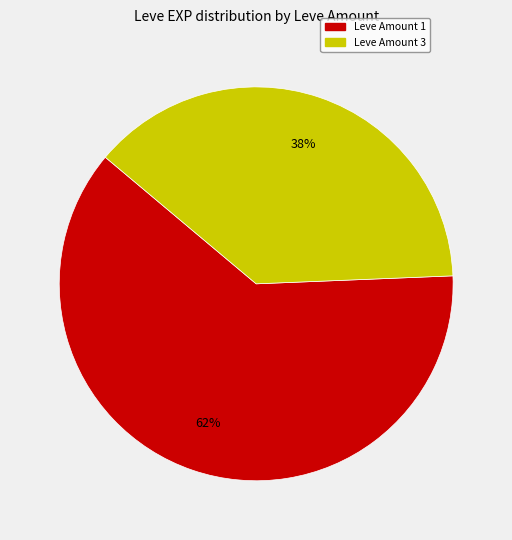

To the nearest percent, what is the difference between the Leve Amount 3 and Leve Amount 1 slice percentages?

24%